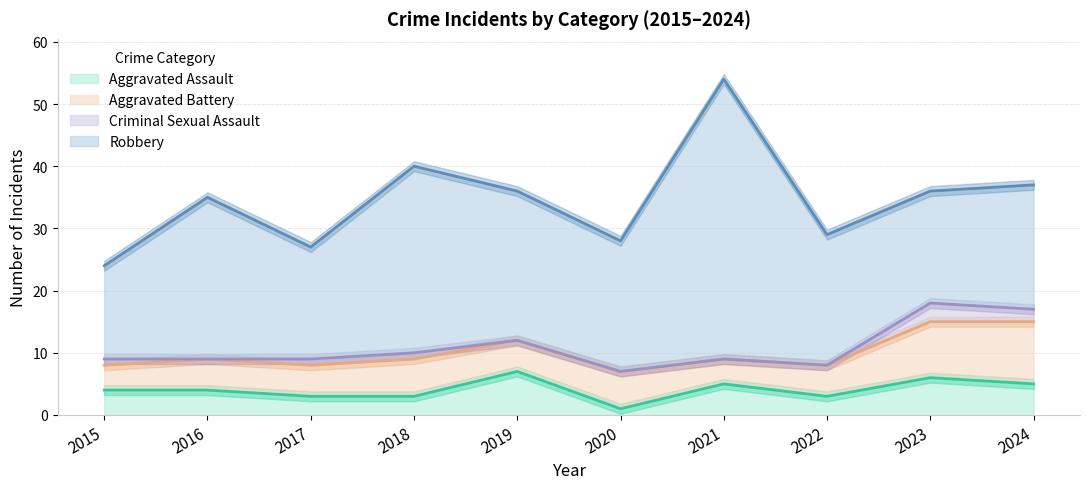

What is the average value of the Aggravated Battery series?

6